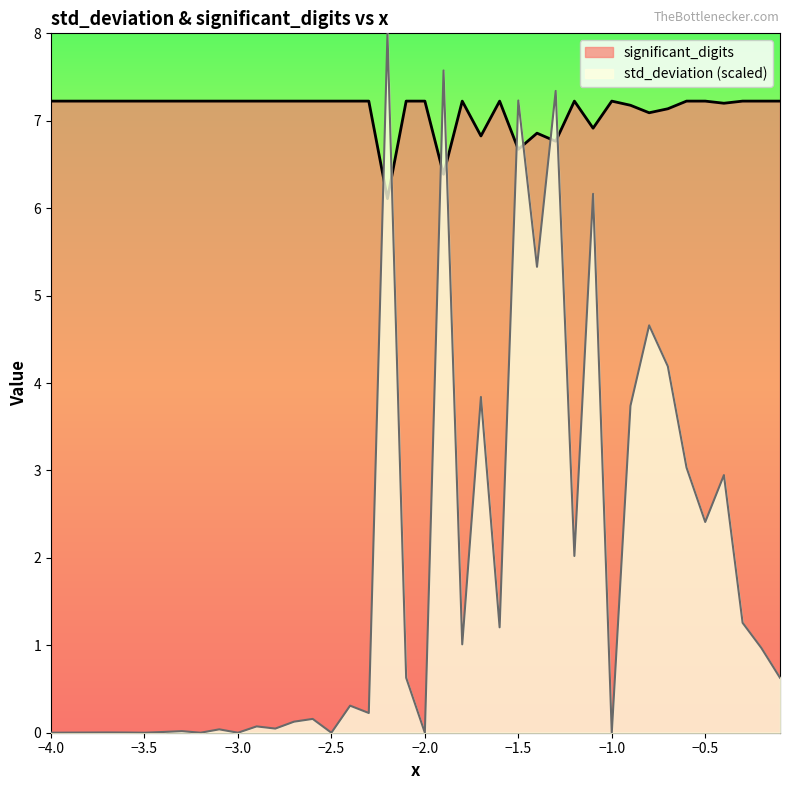

Which series has the largest range (max minus min)?

std_deviation